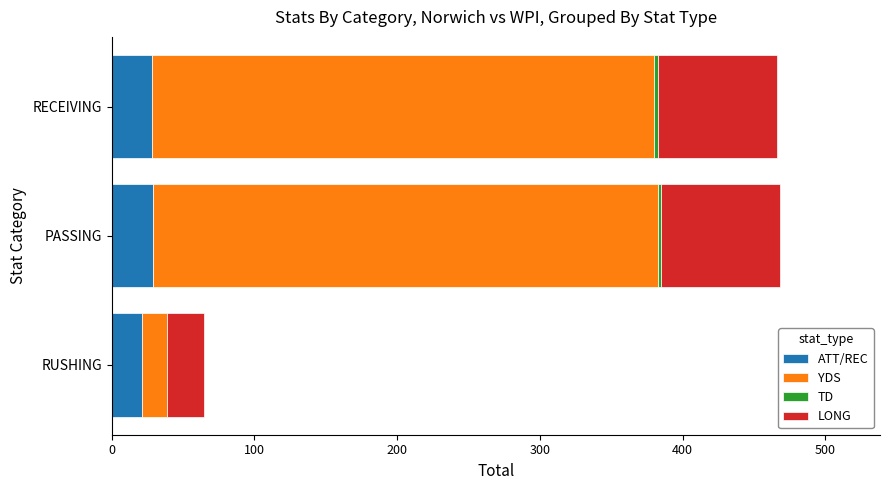

What is the total value across all series at RUSHING?

65